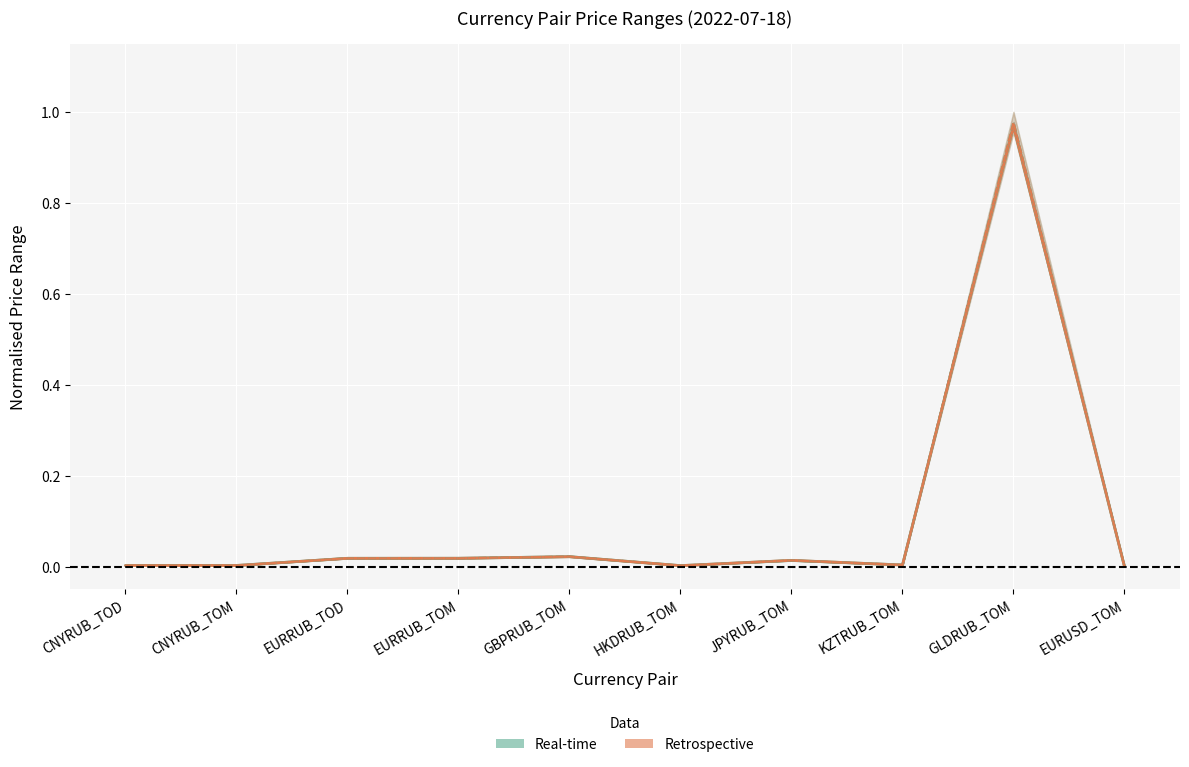

What is the sum of all LOW_retrospective values?

1.1